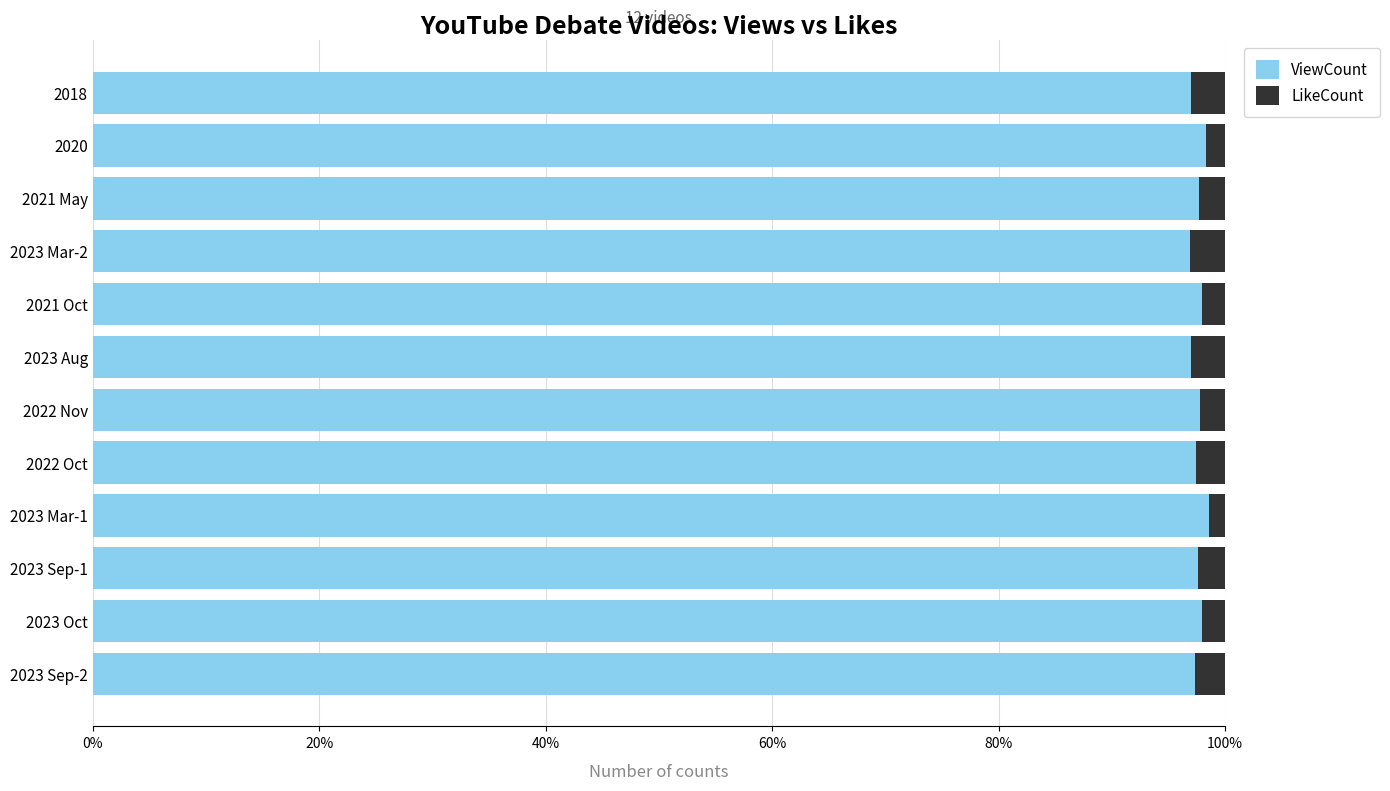

What is the lowest value of the ViewCount series?

96.9